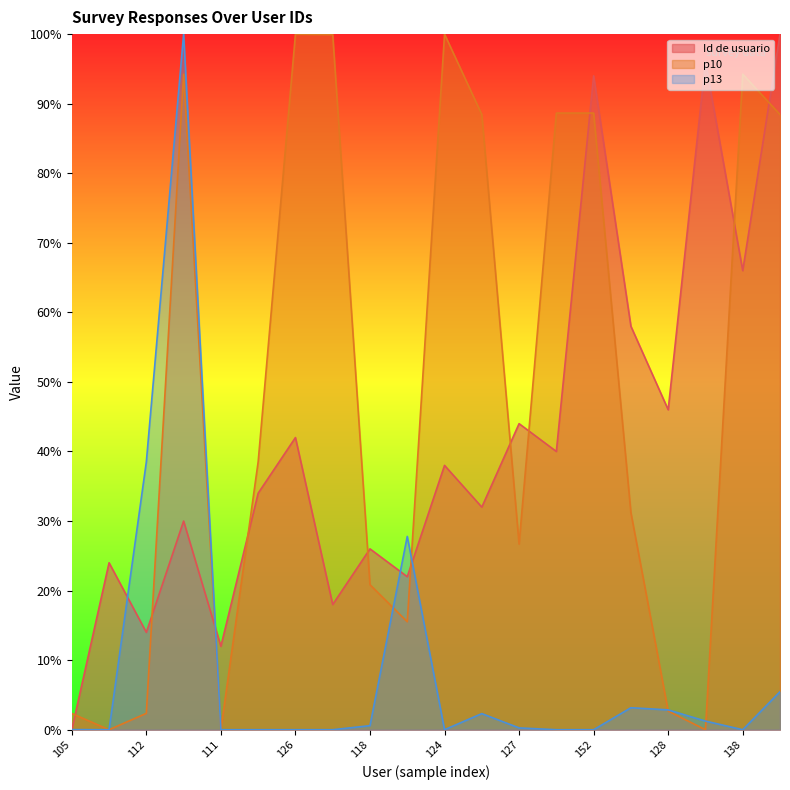

How many lines are shown in the chart?

3